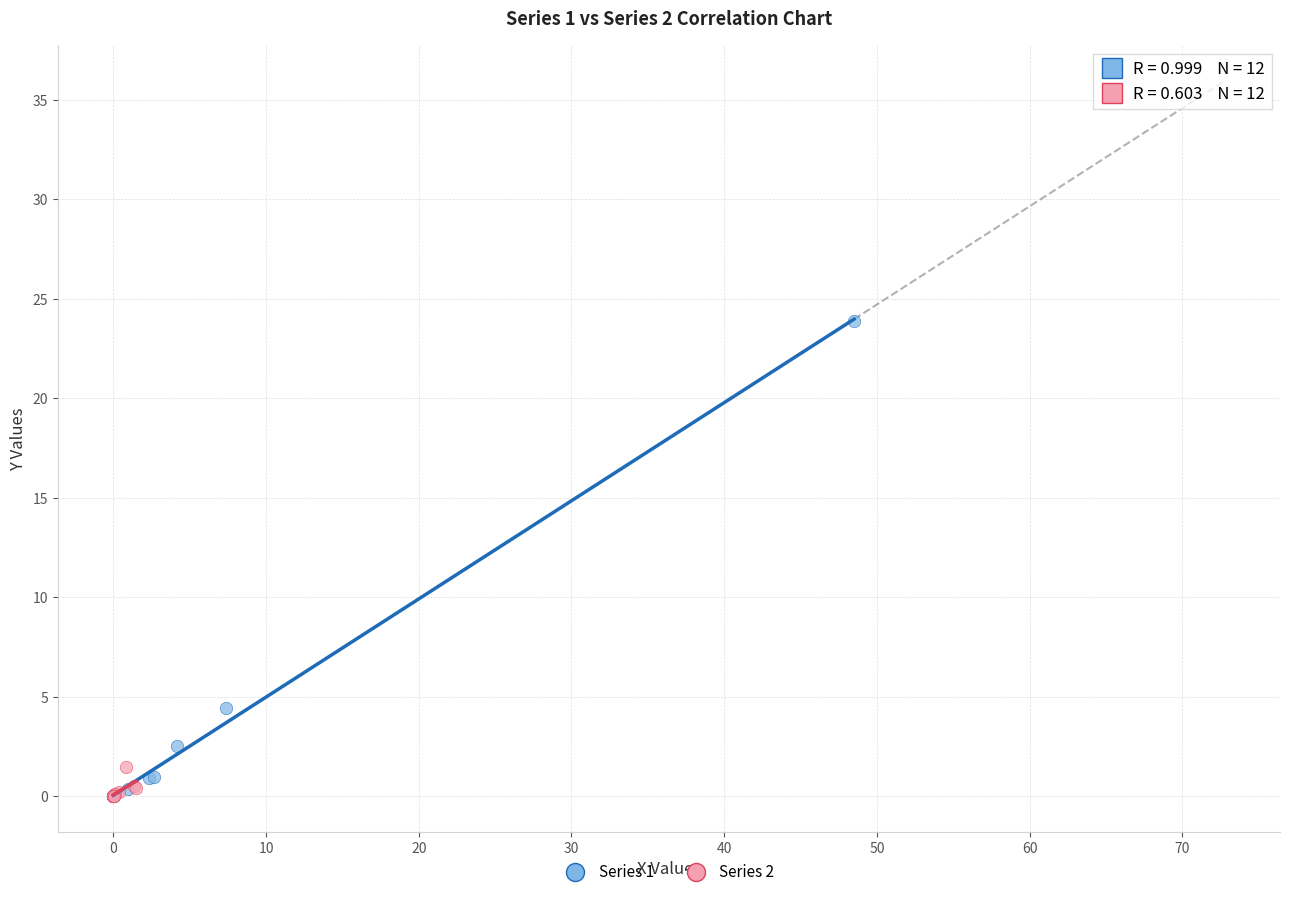

Which series contains the highest Y value?

Series 1